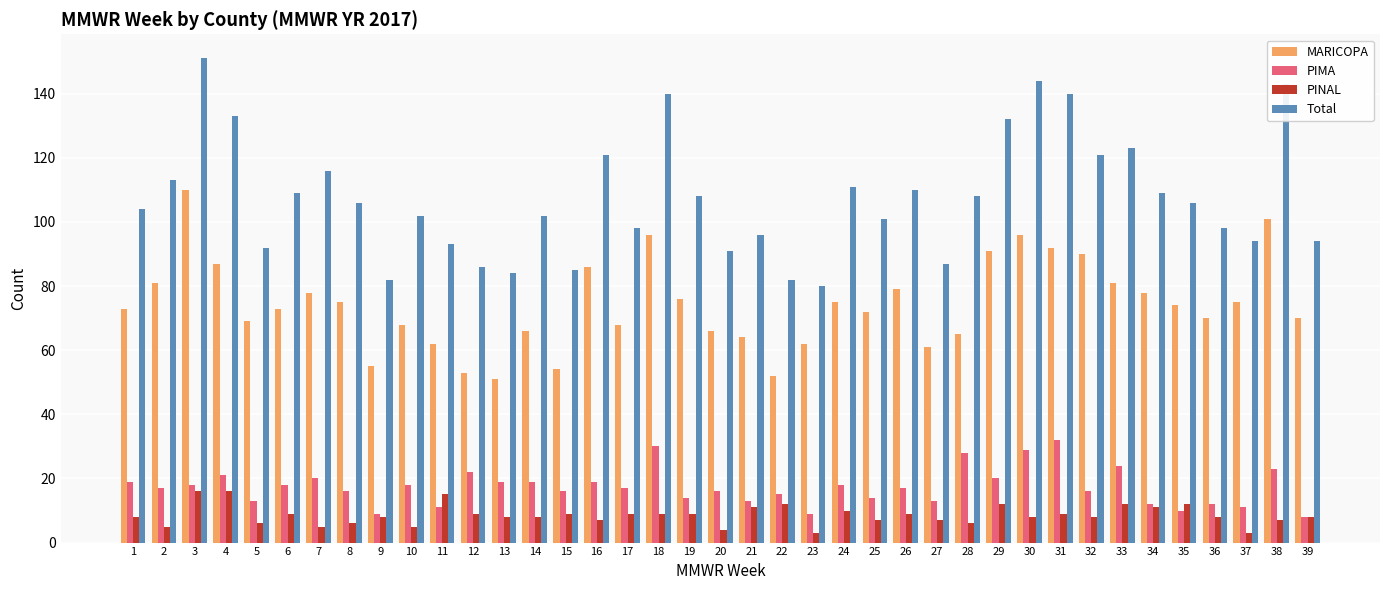

What is the spread (max minus min) of values at 24?

101